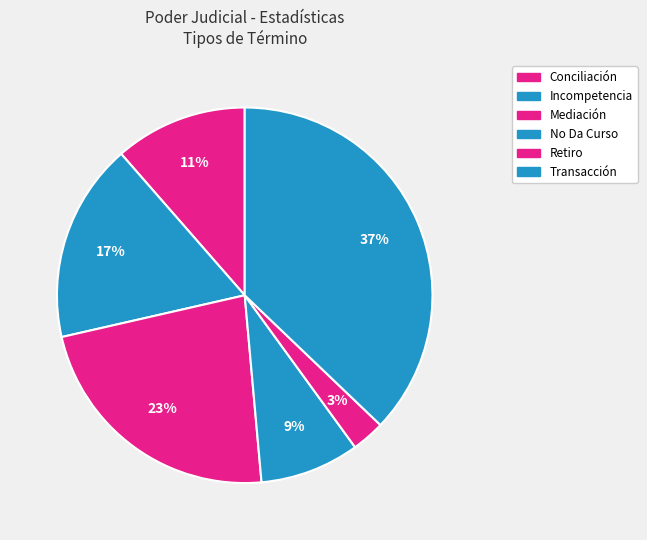

Combined, what portion of the pie is Retiro and Incompetencia?

20.0%